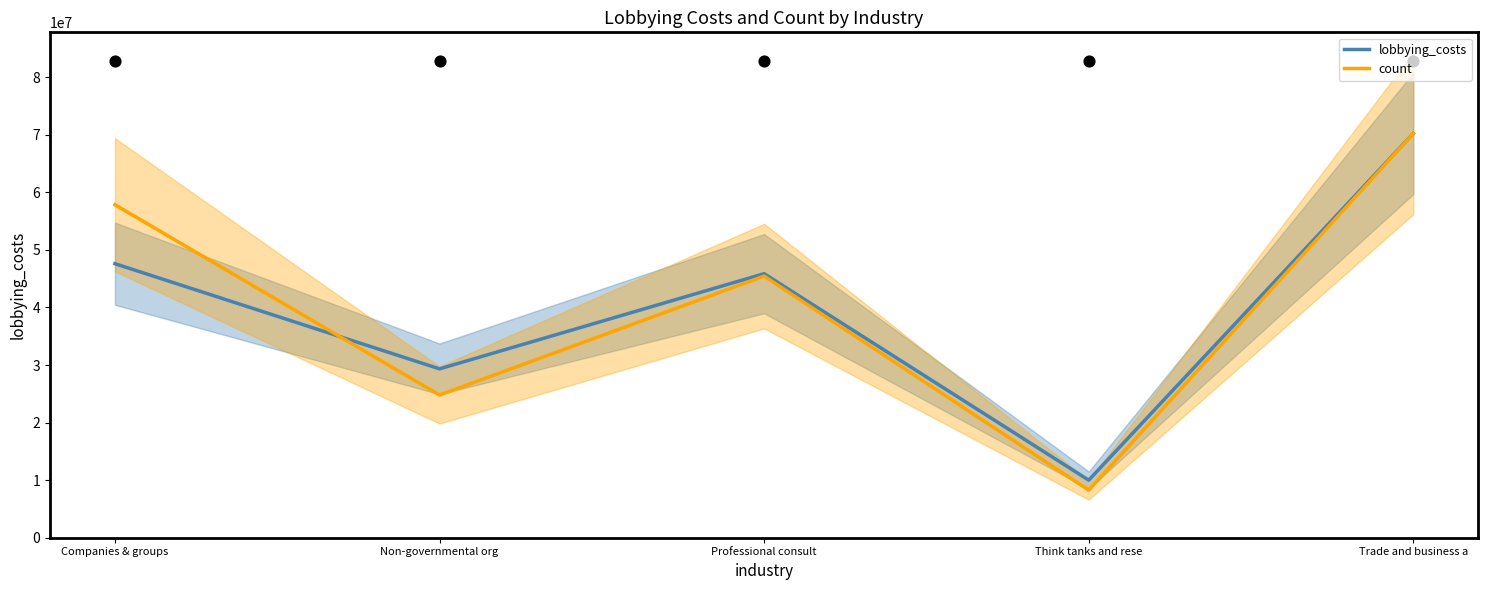

What are all the series names shown in the legend?

lobbying_costs, count